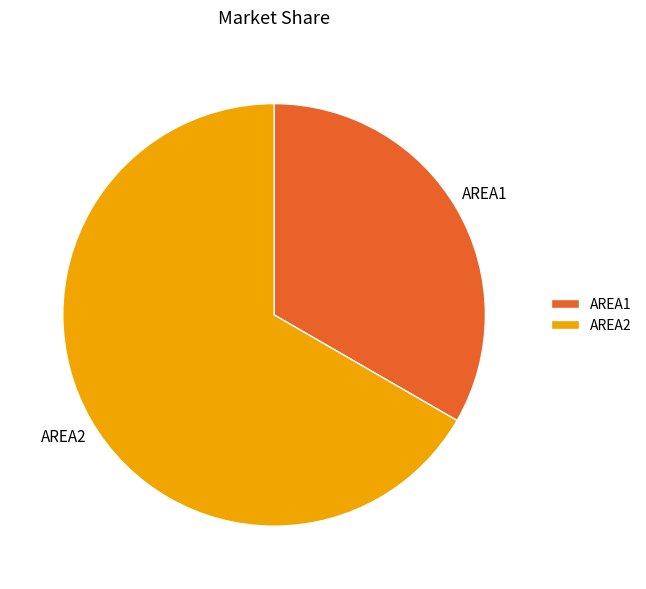

Which slice is the largest?

AREA2